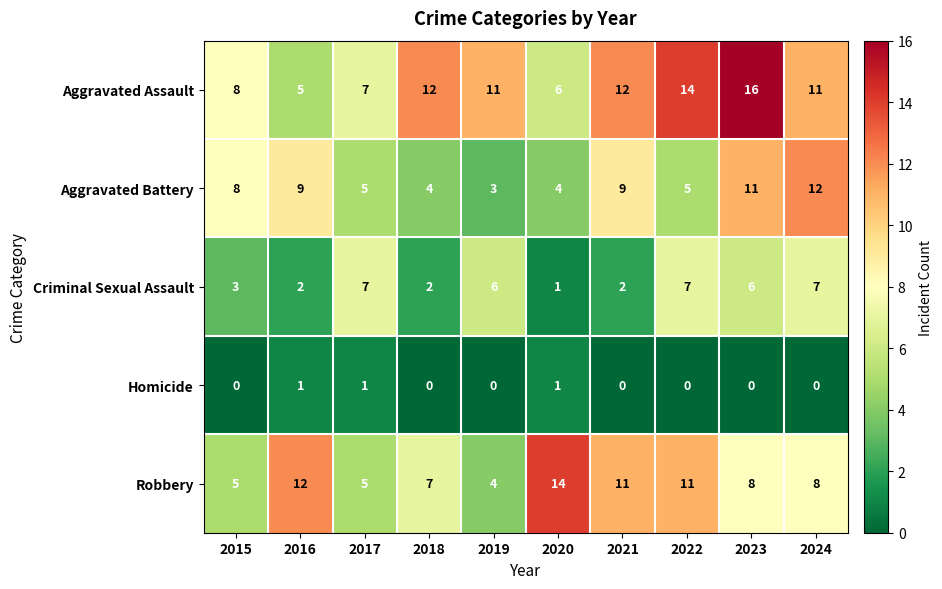

Which series has the largest range (max minus min)?

Aggravated Assault